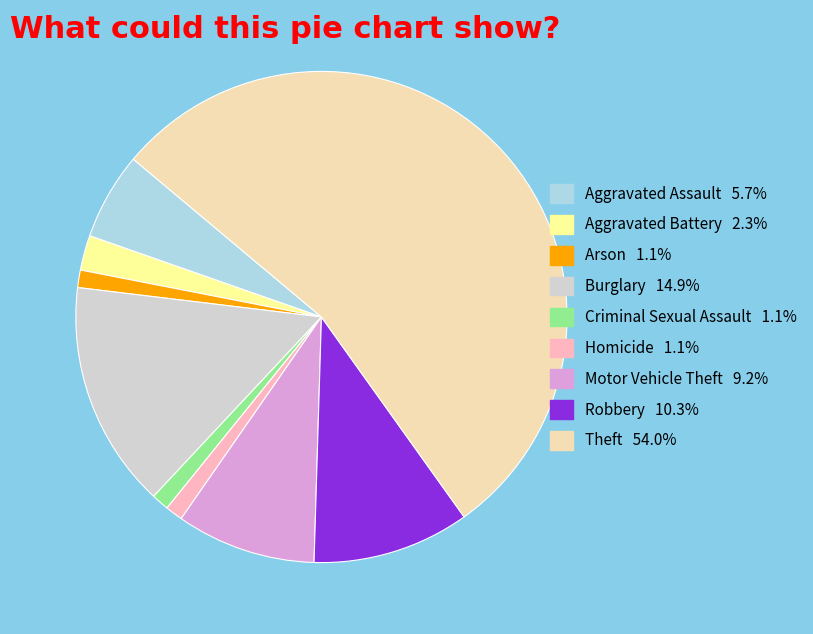

Approximately how many times larger is the value at Robbery compared to Burglary?

0.7